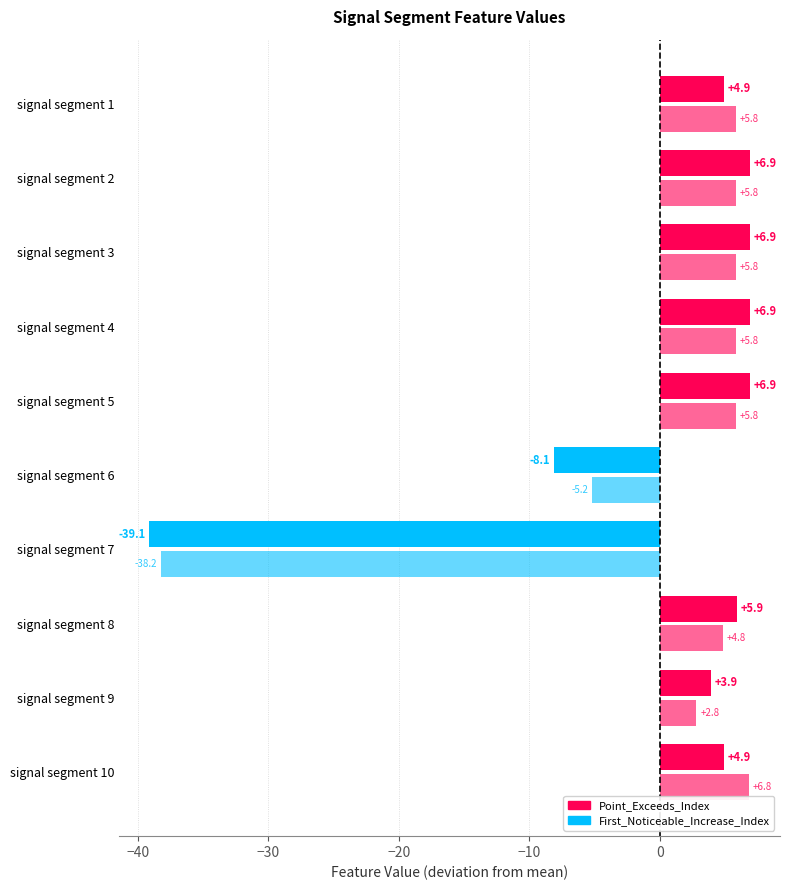

How many data points does each series have?

10